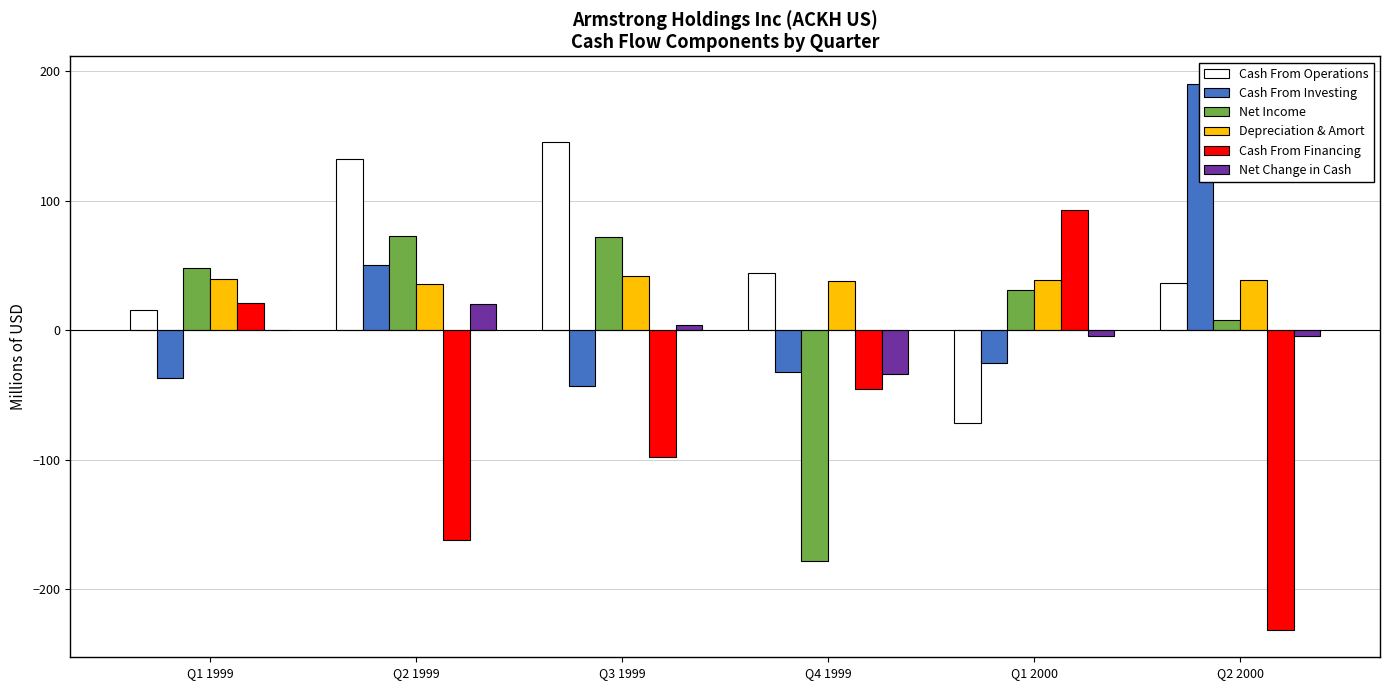

How many groups of bars are there?

6